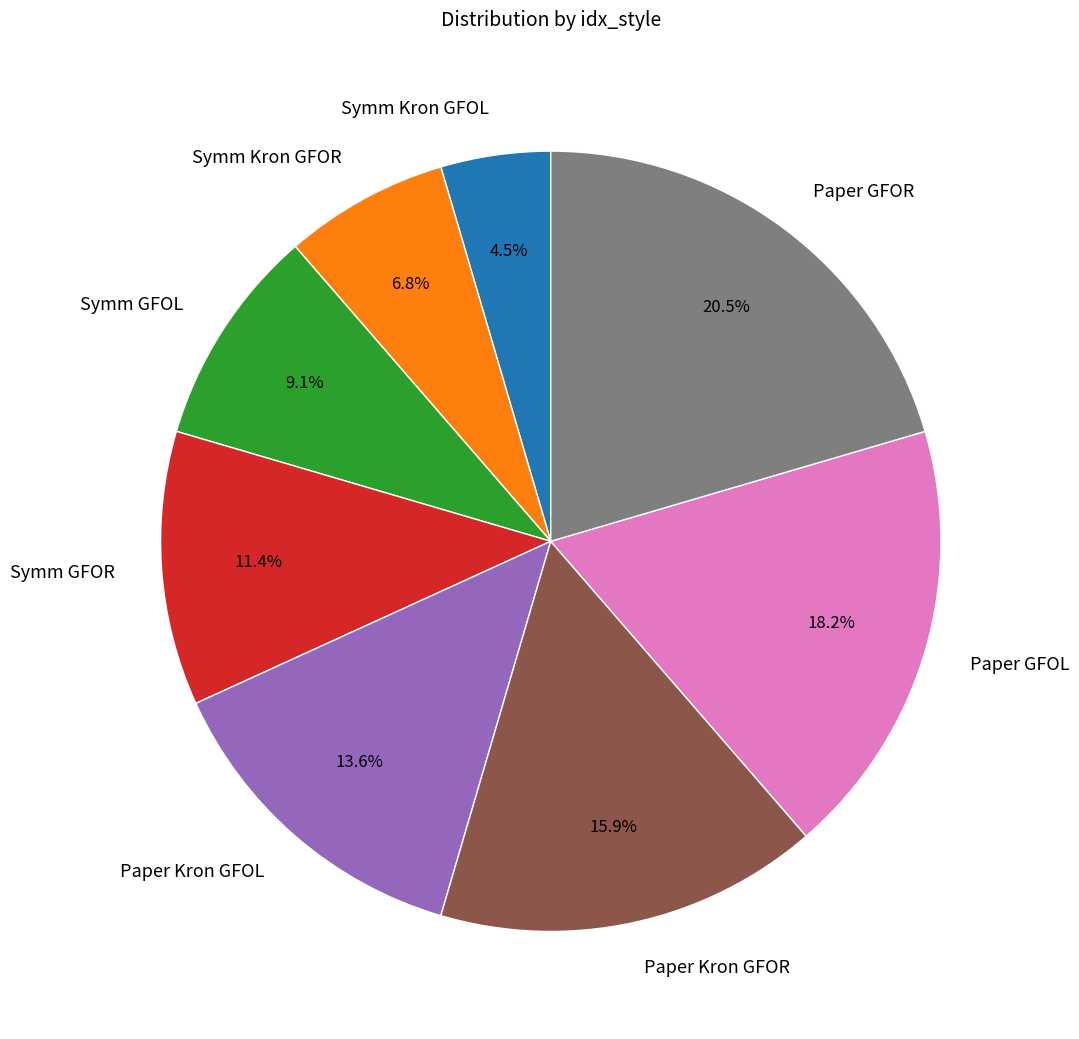

Is there a majority slice in this chart?

No